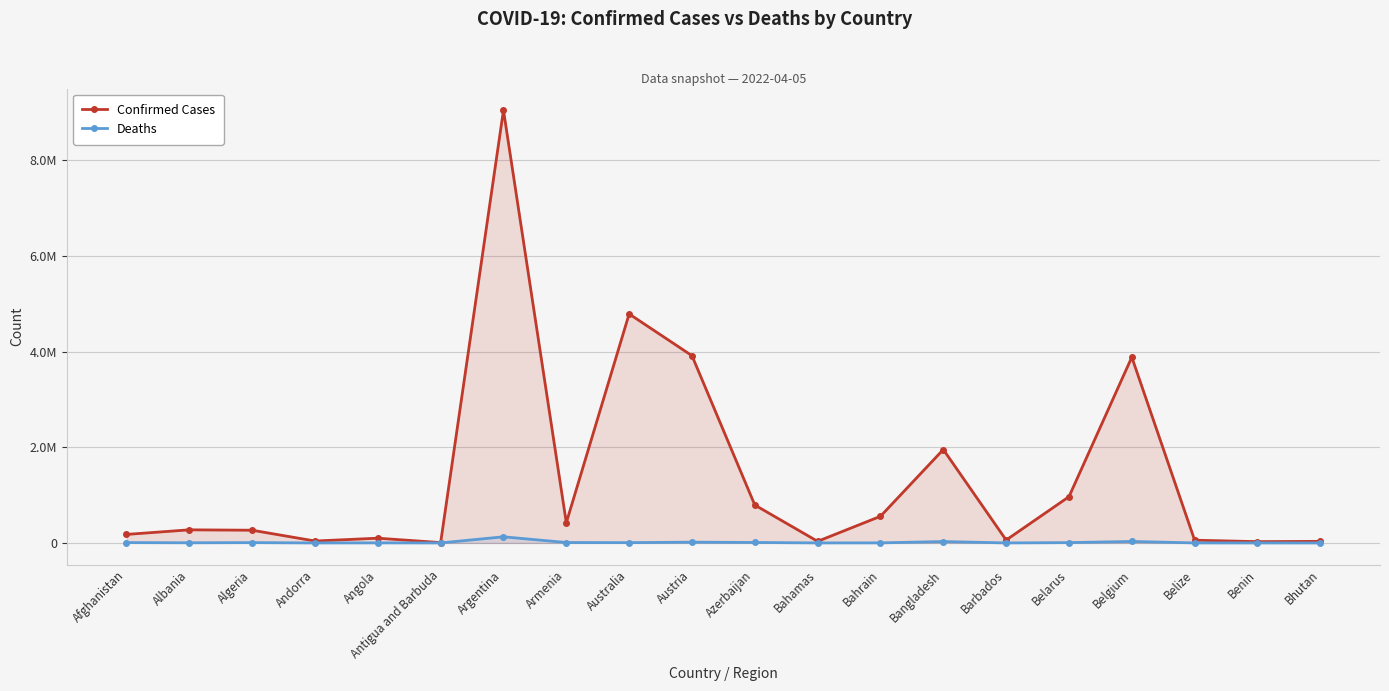

Does the chart display data point markers on the line(s)?

Yes